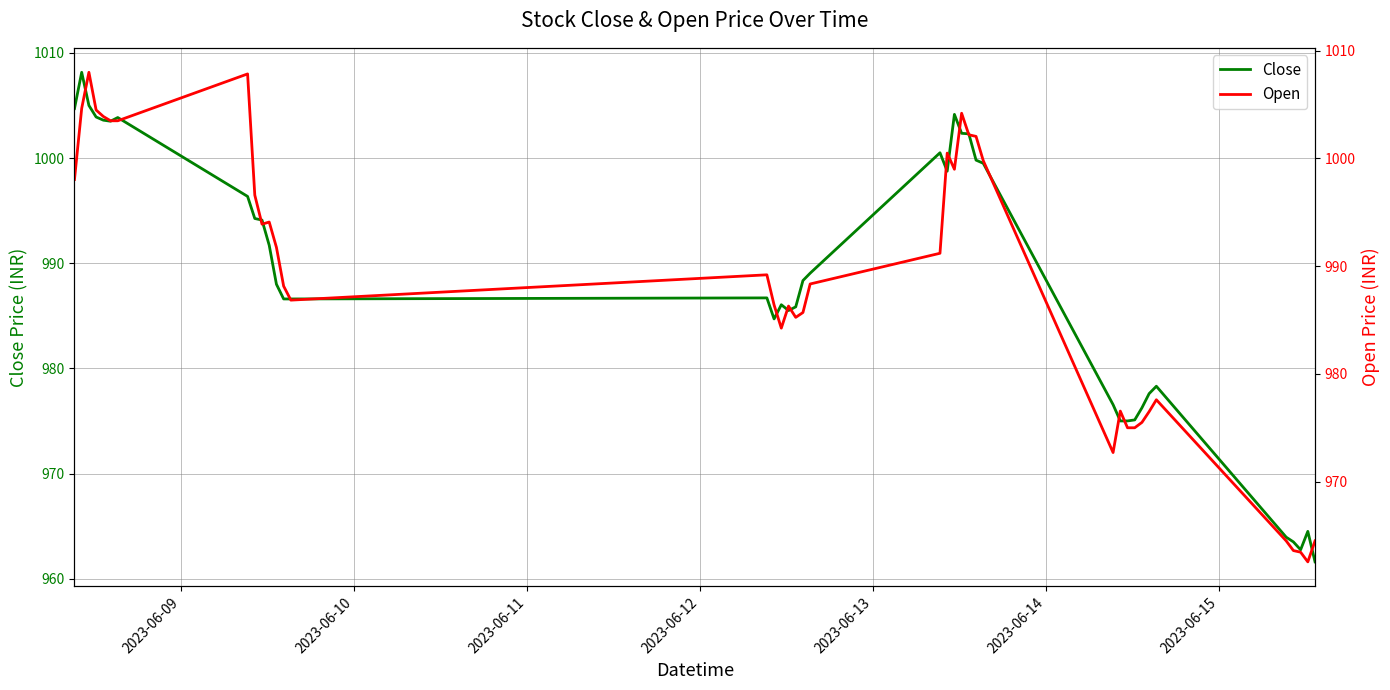

What is the lowest value of the Close series?

961.6